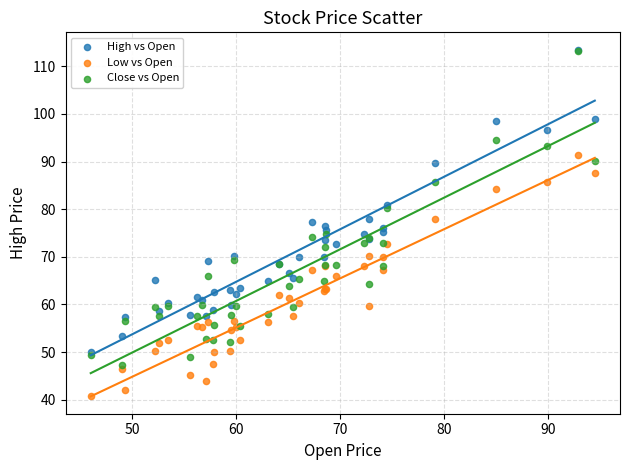

What are all the series names shown in the legend?

High vs Open, Low vs Open, Close vs Open